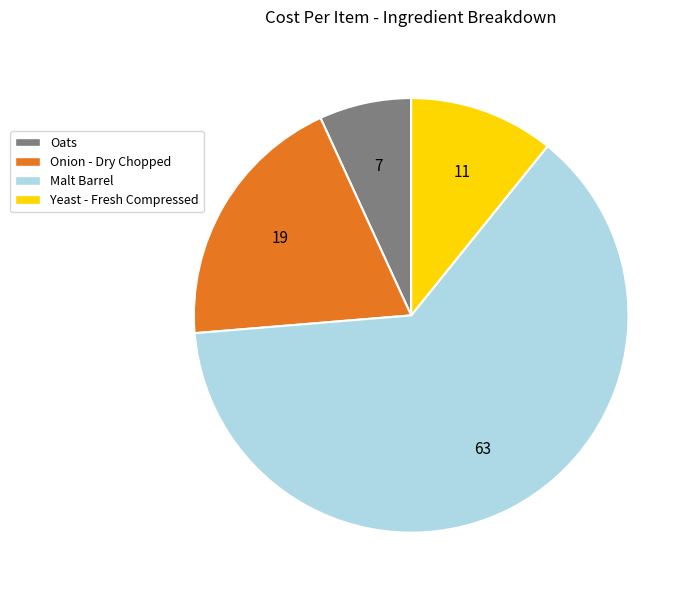

True or false: Oats accounts for 7% of the total.

True